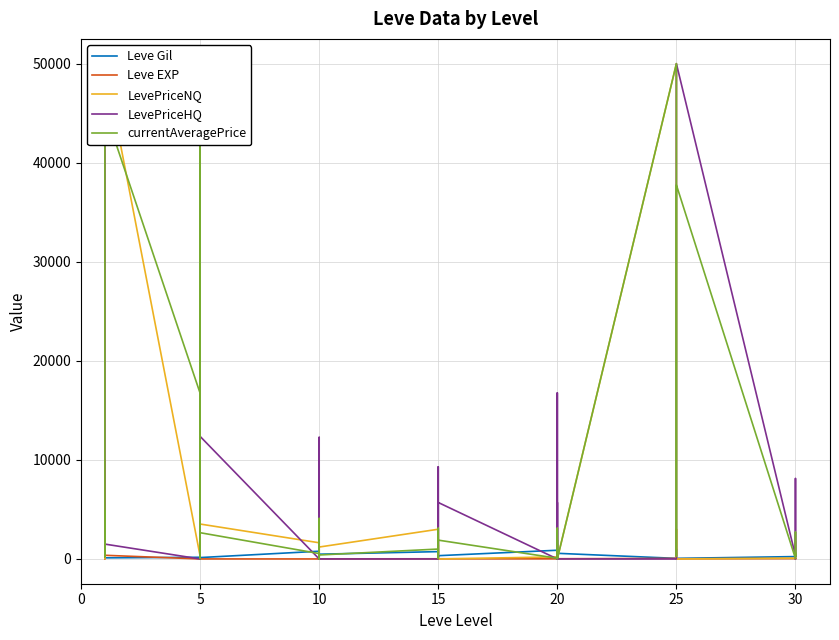

How many intersections are there between LevePriceHQ and Leve Gil?

17